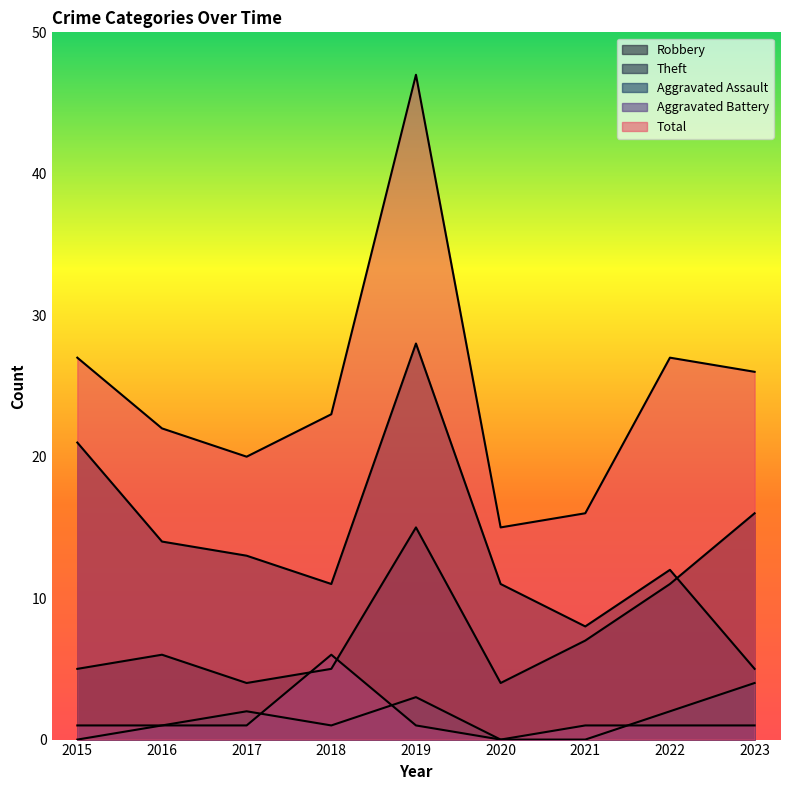

List the labels in order of Aggravated Assault value, smallest first.

2015, 2020, 2021, 2016, 2018, 2017, 2022, 2019, 2023